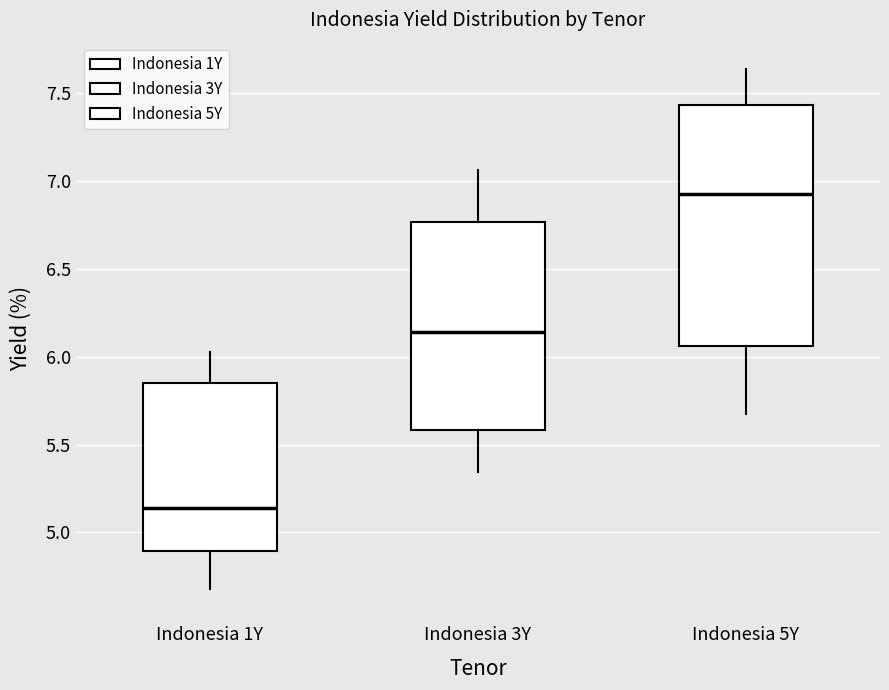

Reading left to right, transcribe this box plot: for each box, give where its median line is, the range the box spans, and where its two whiskers end, as read against the y-axis. The values are not printed on the chart, so give them approximately, as read against the axis.

Indonesia 1Y: median 5.15, box 4.90 to 5.85, whiskers 4.70 to 6.05
Indonesia 3Y: median 6.15, box 5.60 to 6.75, whiskers 5.35 to 7.05
Indonesia 5Y: median 6.95, box 6.05 to 7.45, whiskers 5.70 to 7.65